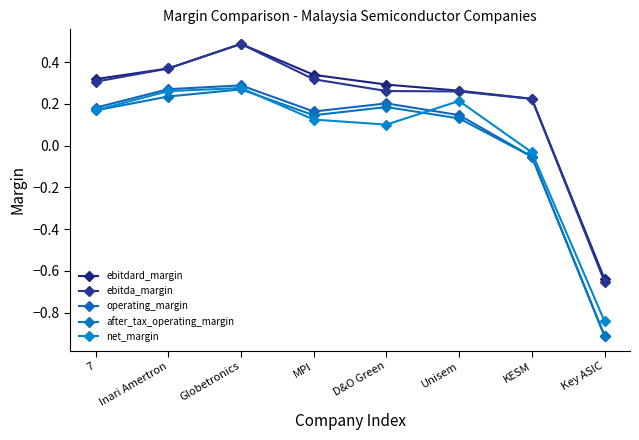

True or false: net_margin and ebitda_margin cross at least once.

False